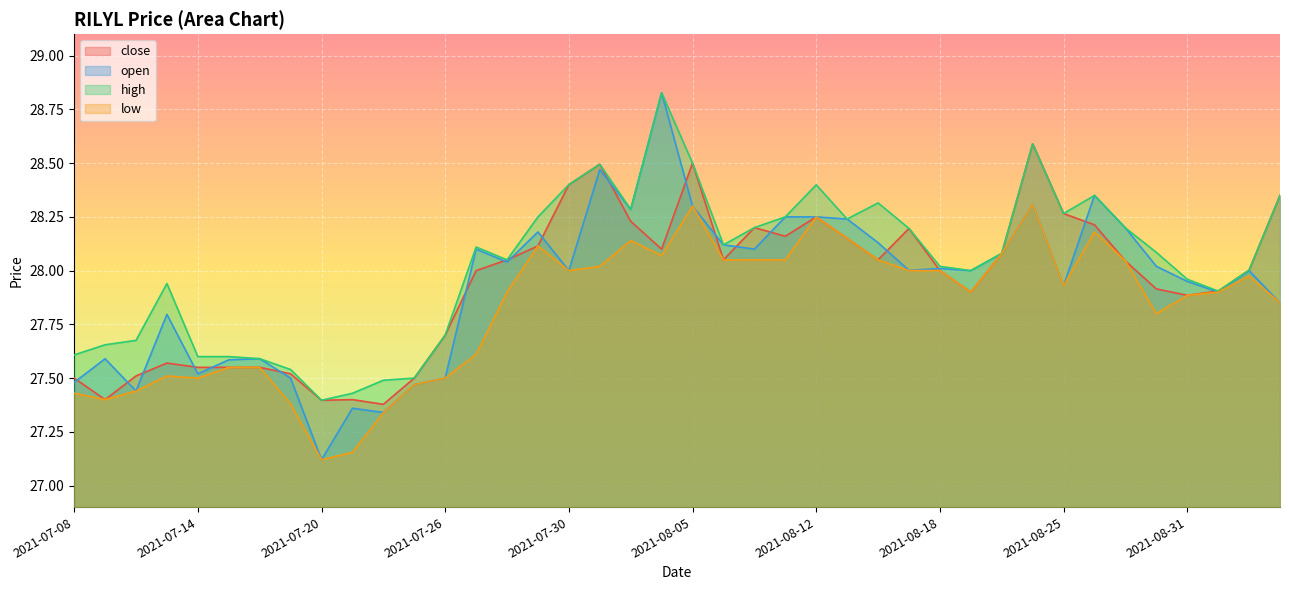

What is the difference between the highest and lowest values at 2021-08-25?

0.3